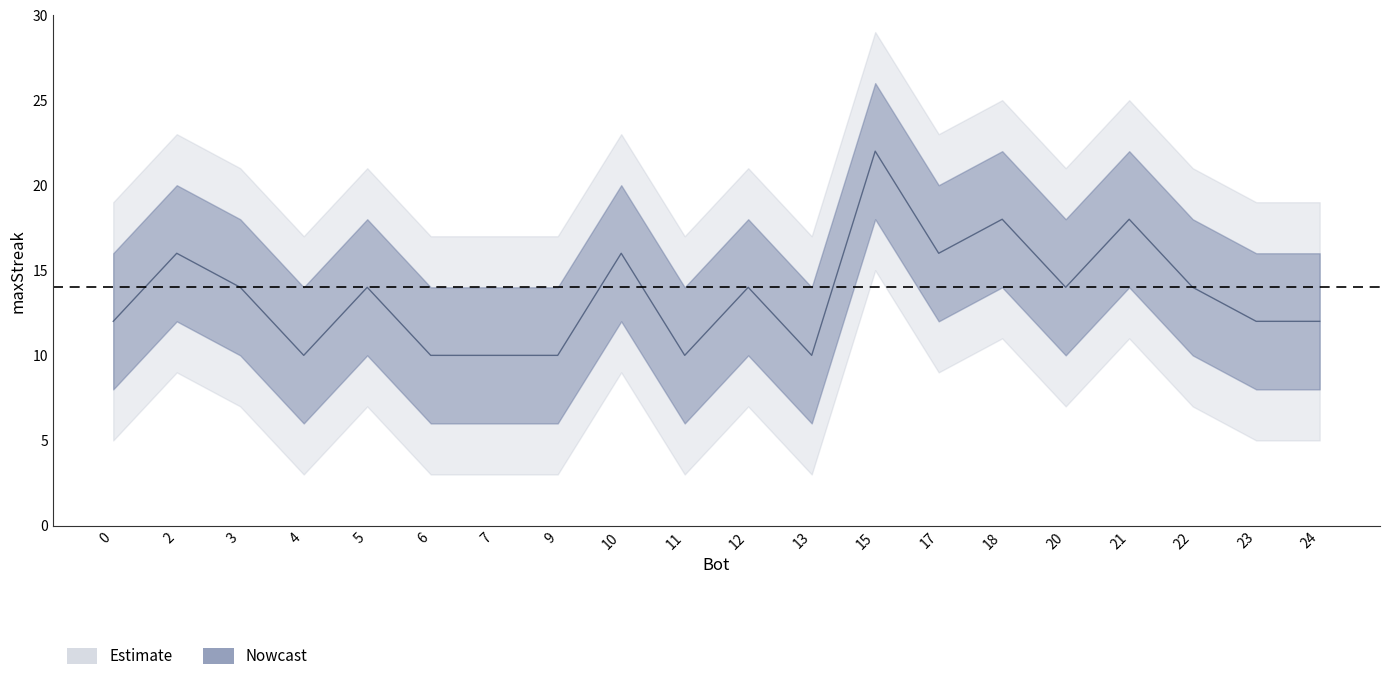

Is it true that the value at 4 is 4?

False